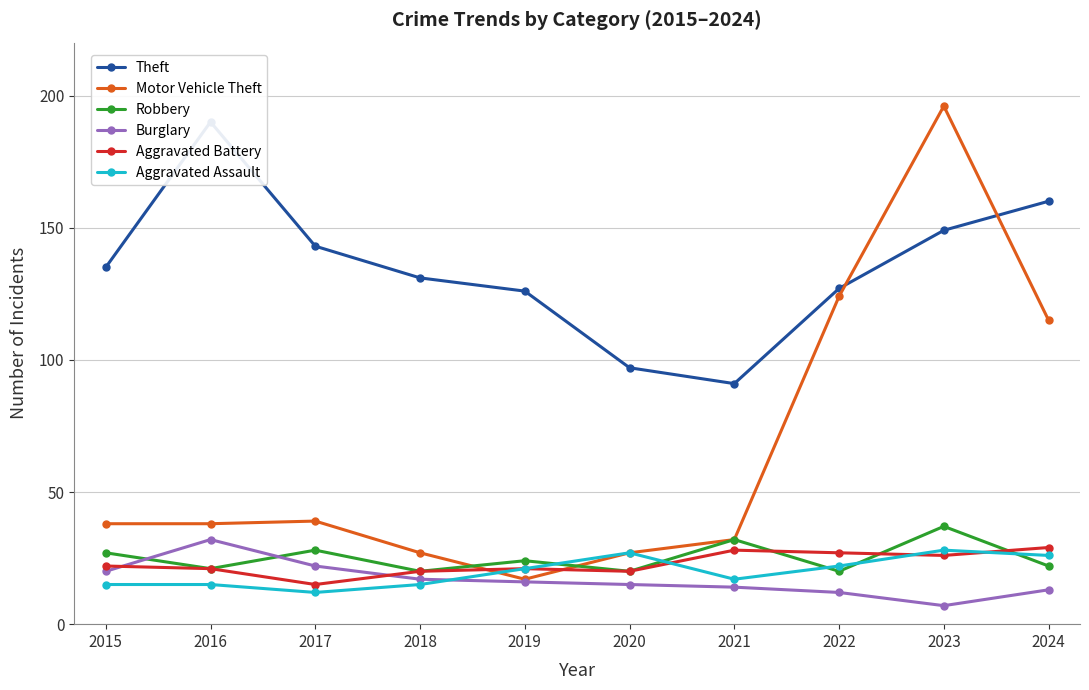

List the series in order of their peak value, highest first.

Motor Vehicle Theft, Theft, Robbery, Burglary, Aggravated Battery, Aggravated Assault